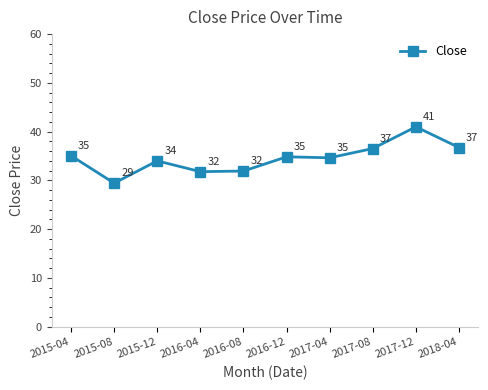

What is the average value?

34.6